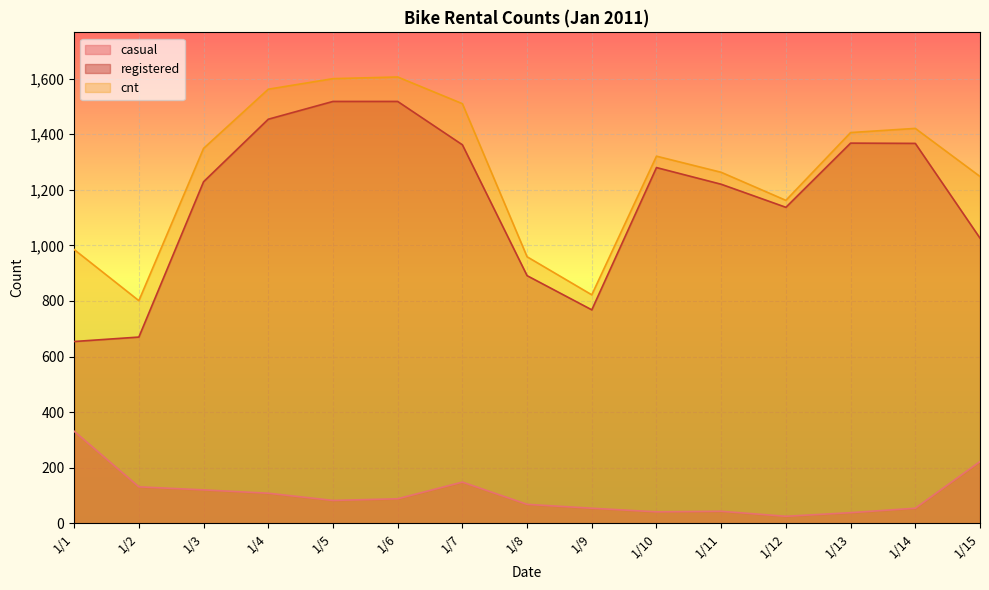

True or false: casual and registered intersect in this chart.

False